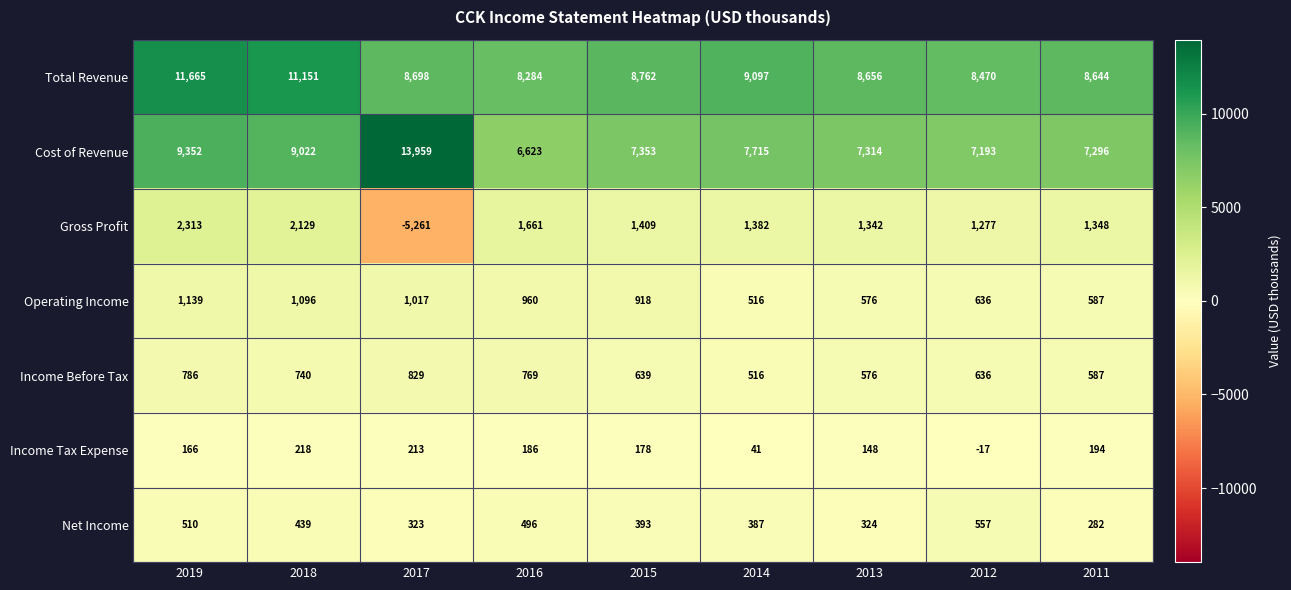

At which category is the sum across all series the highest?

2019